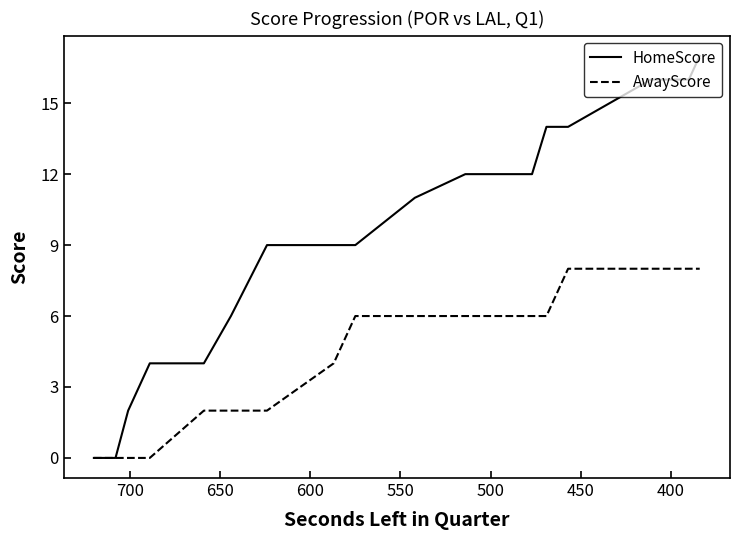

The HomeScore series shows 4 at 9. True or false?

False